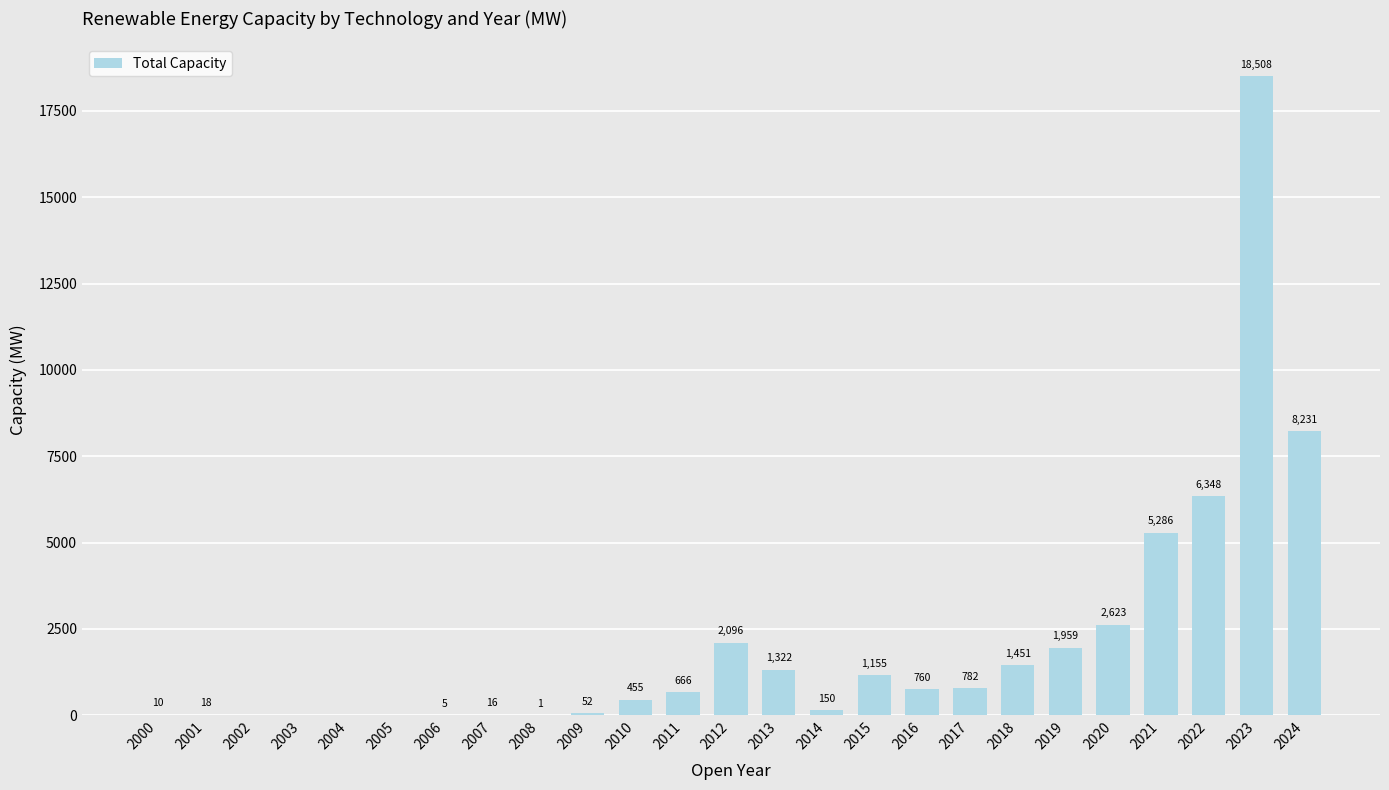

Where does the data first go above 666?

2011